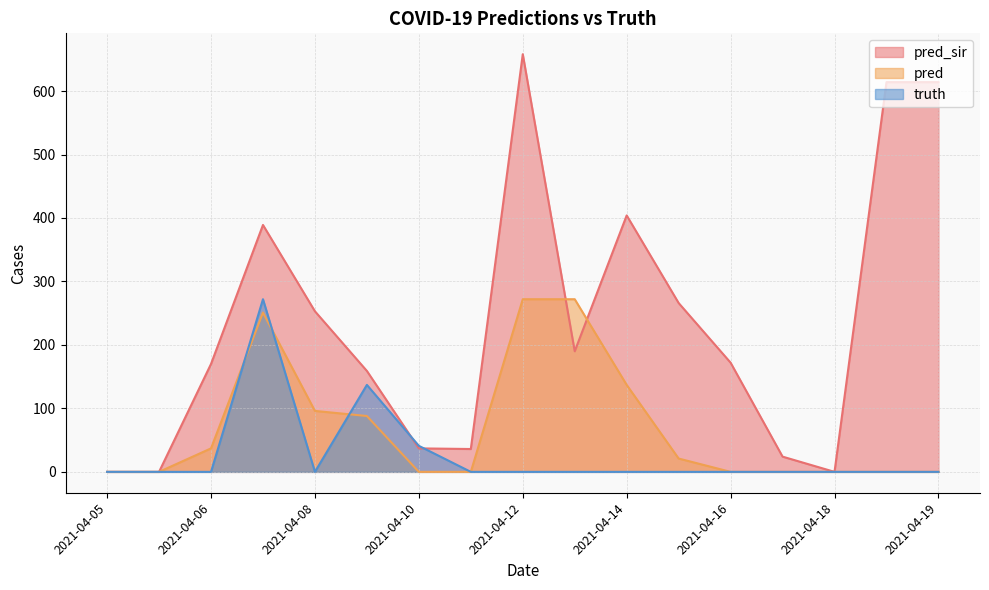

Does the chart have visible grid lines?

Yes